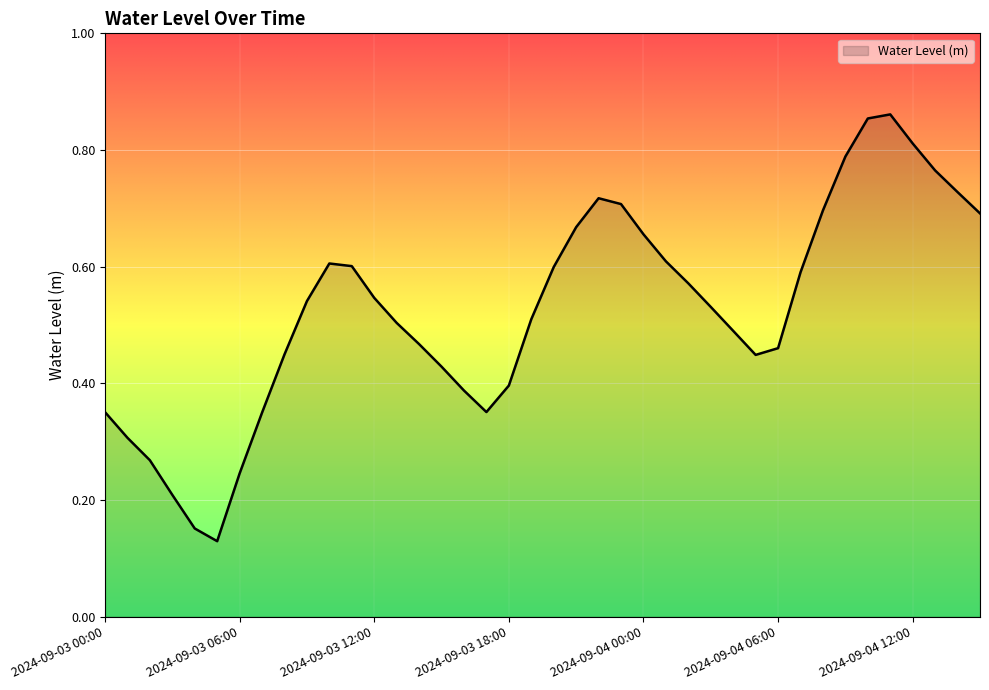

What is the maximum value shown in the chart?

0.9